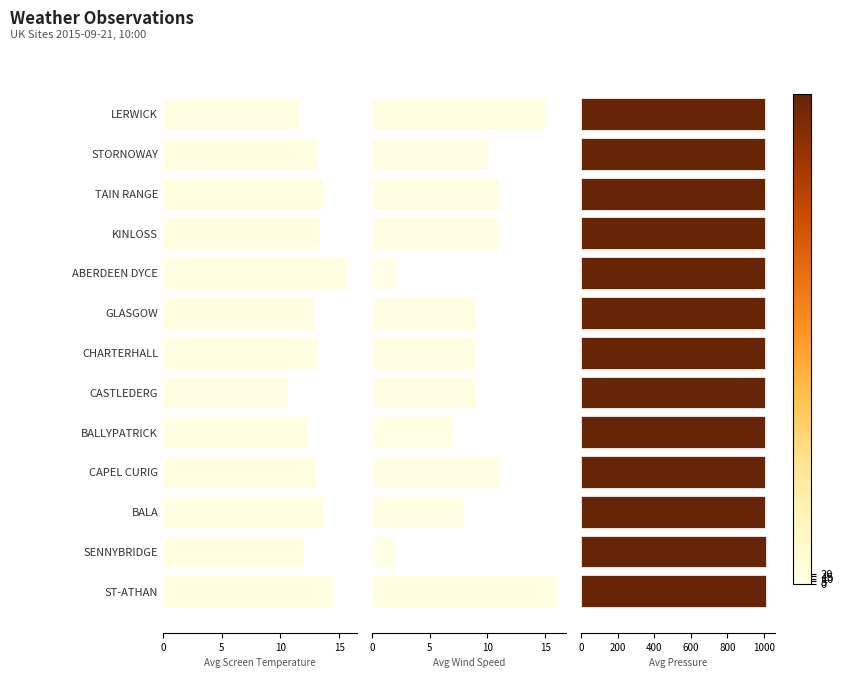

Which series has the largest total across all categories?

Avg Pressure